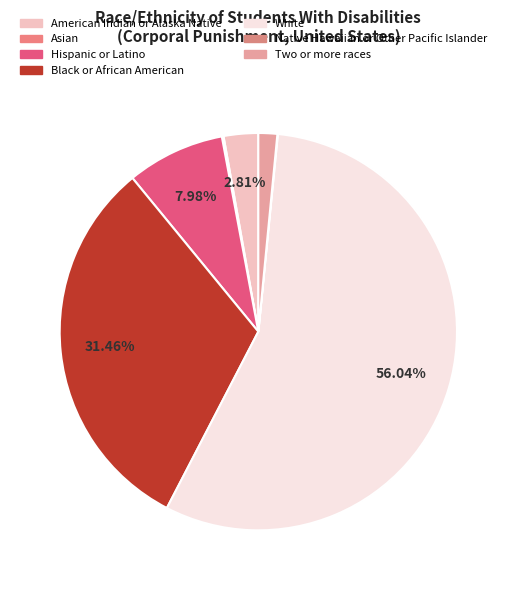

How many segments does this pie chart have?

7